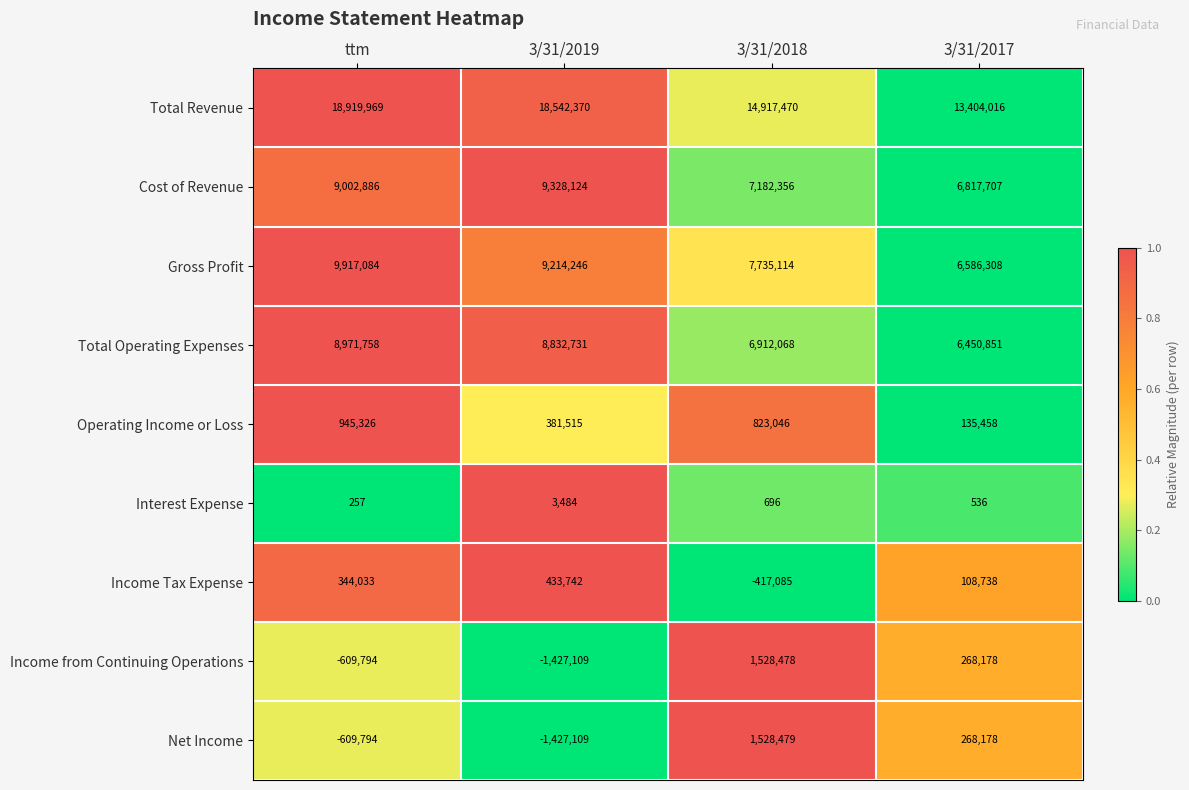

What is the difference between the maximum and minimum values in the Cost of Revenue series?

2510417